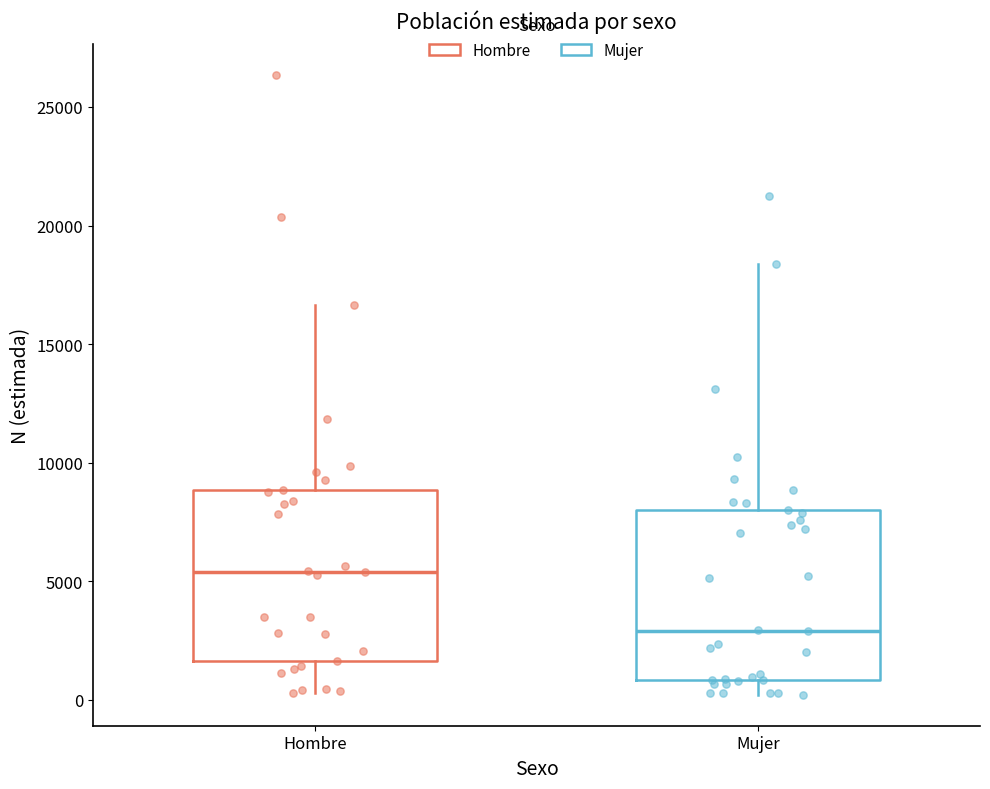

Reading left to right, read every box against the y-axis: the position of its median line, the range the box covers, and the ends of its whiskers. The values are not printed on the chart, so give them approximately, as read against the axis.

Hombre: median 5500, box 1500 to 9000, whiskers 500 to 16500
Mujer: median 3000, box 1000 to 8000, whiskers 0 to 18500